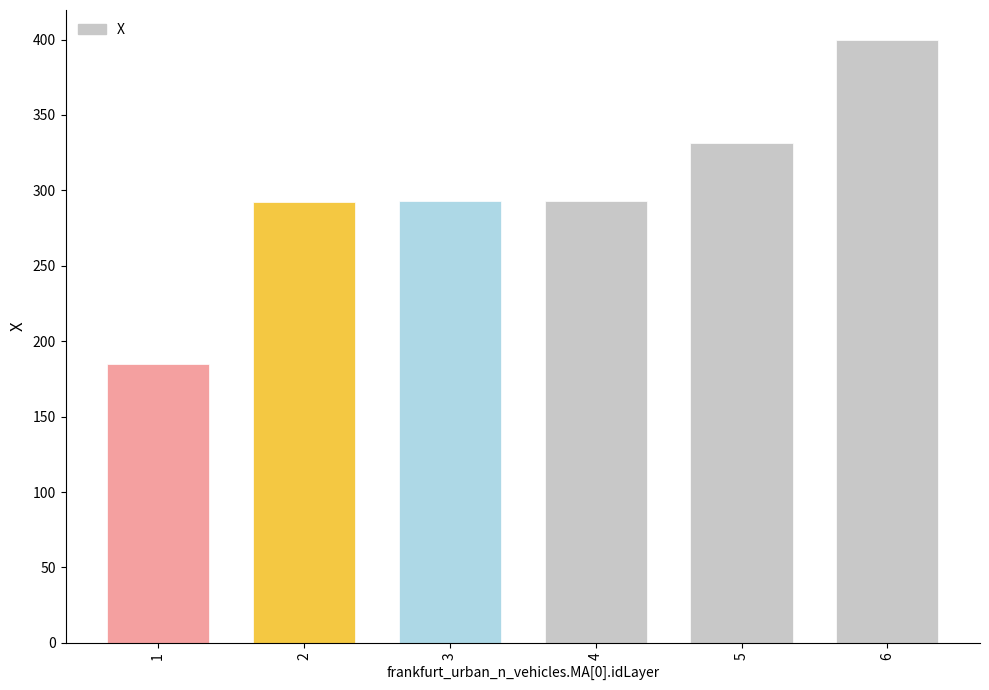

What is the difference between the second highest and minimum values?

146.3